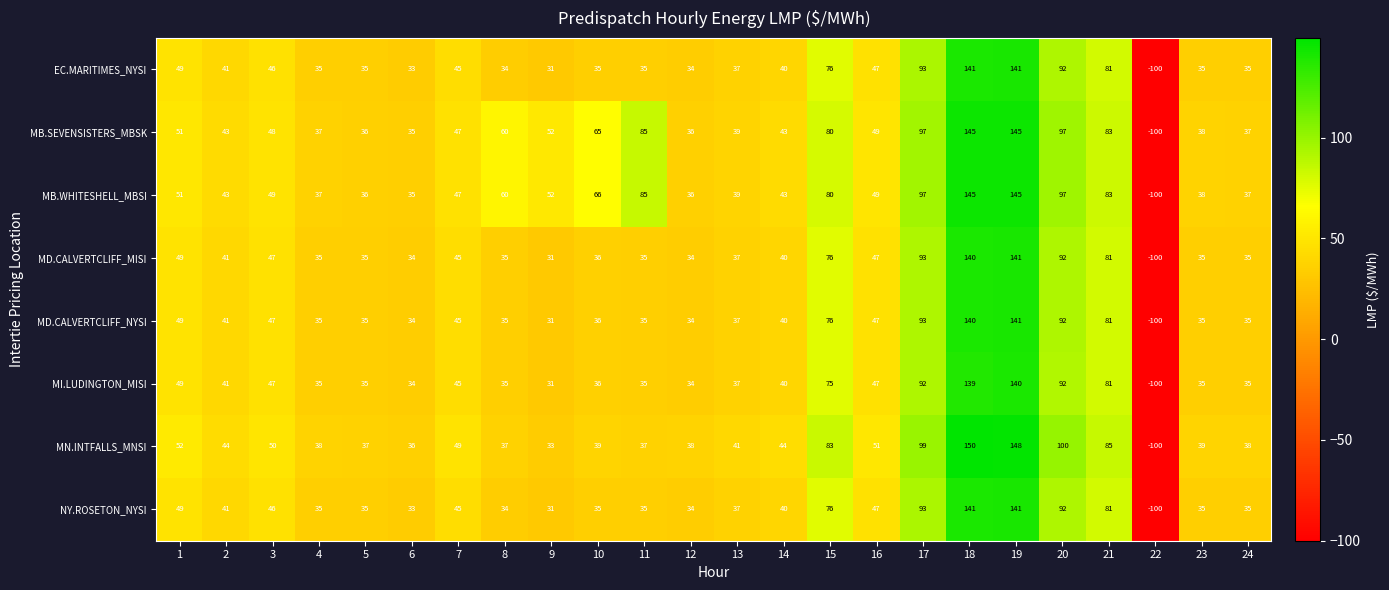

What is the total value across all series at 2?

335